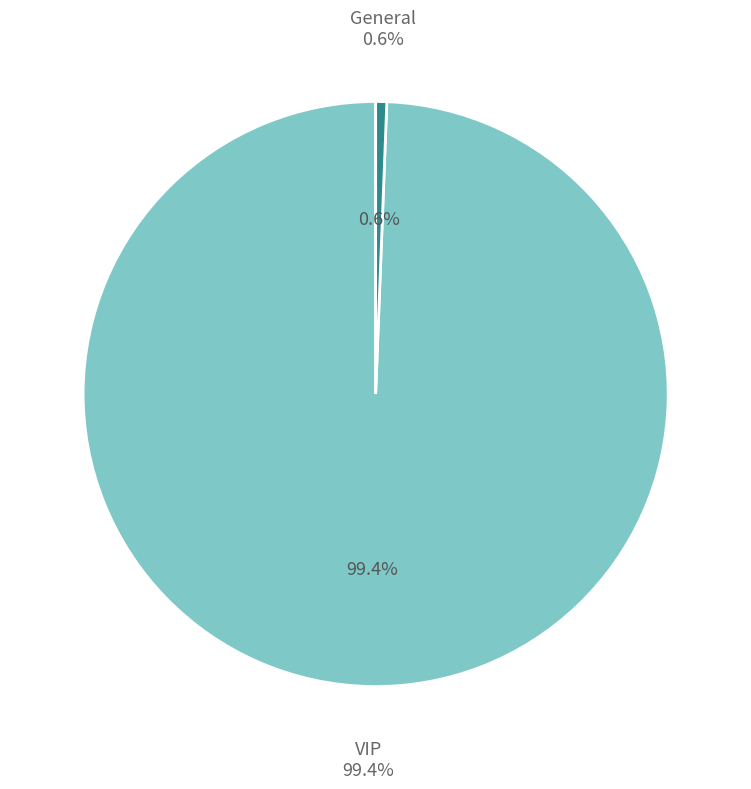

Is it true that General is 1% of the pie?

True